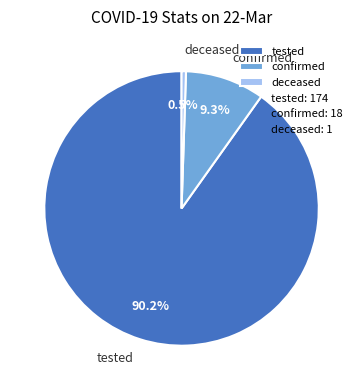

What percentage is the confirmed slice, to the nearest percent?

9%